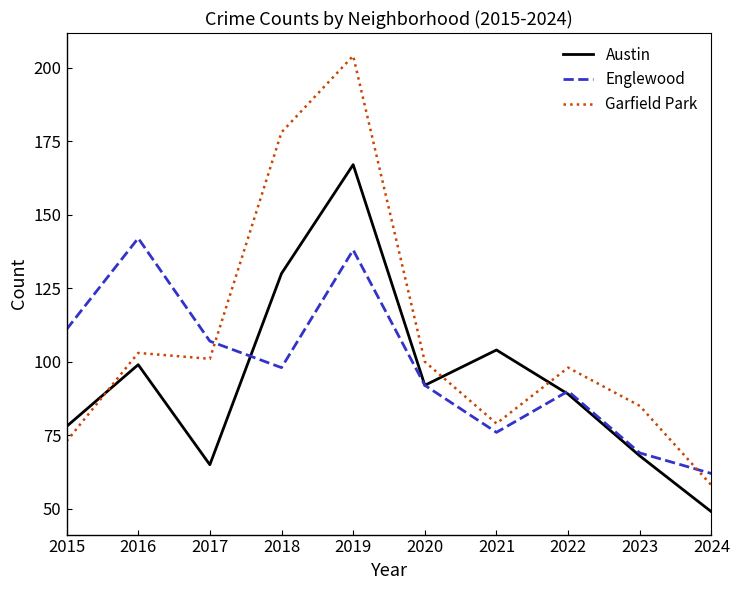

What is the difference between the highest and lowest values at 2017?

42